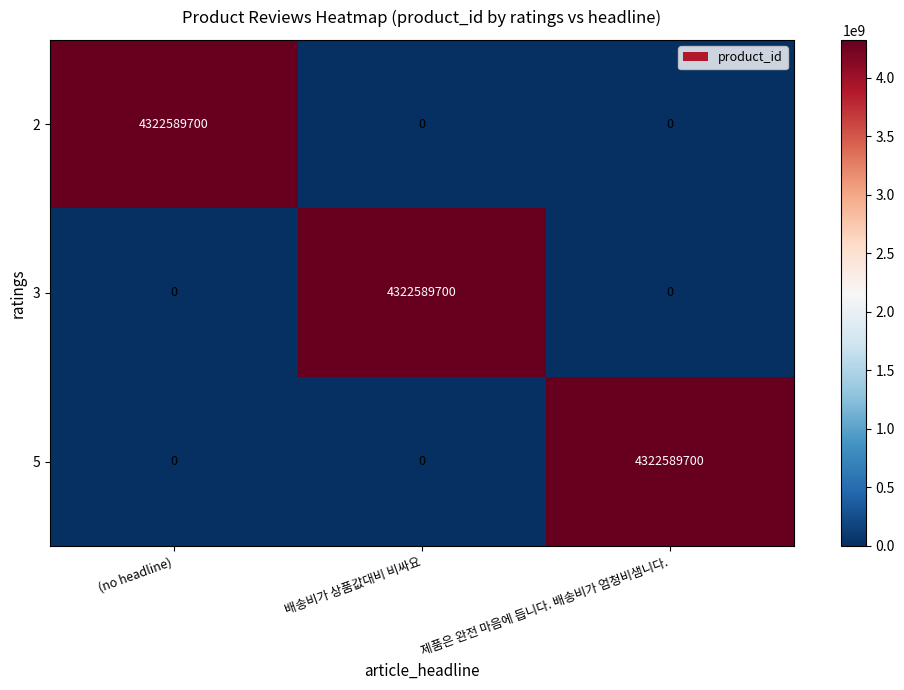

How many 3 values are between 0 and 4322589700?

3